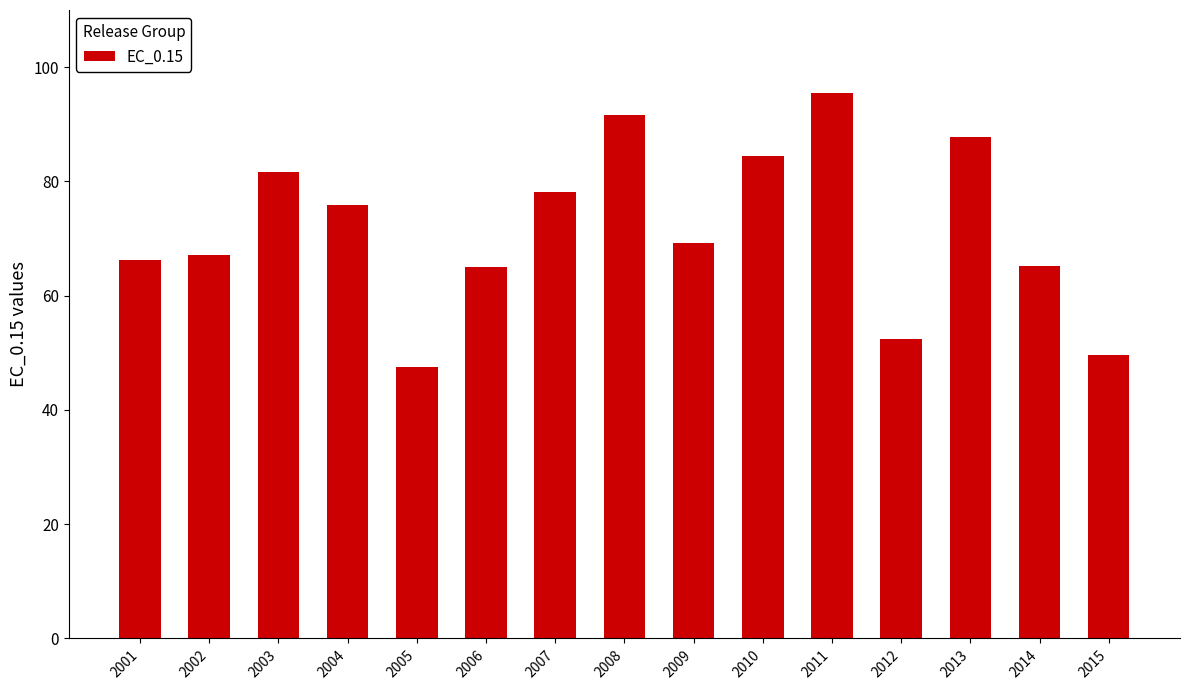

Where does the data first go above 69?

2003